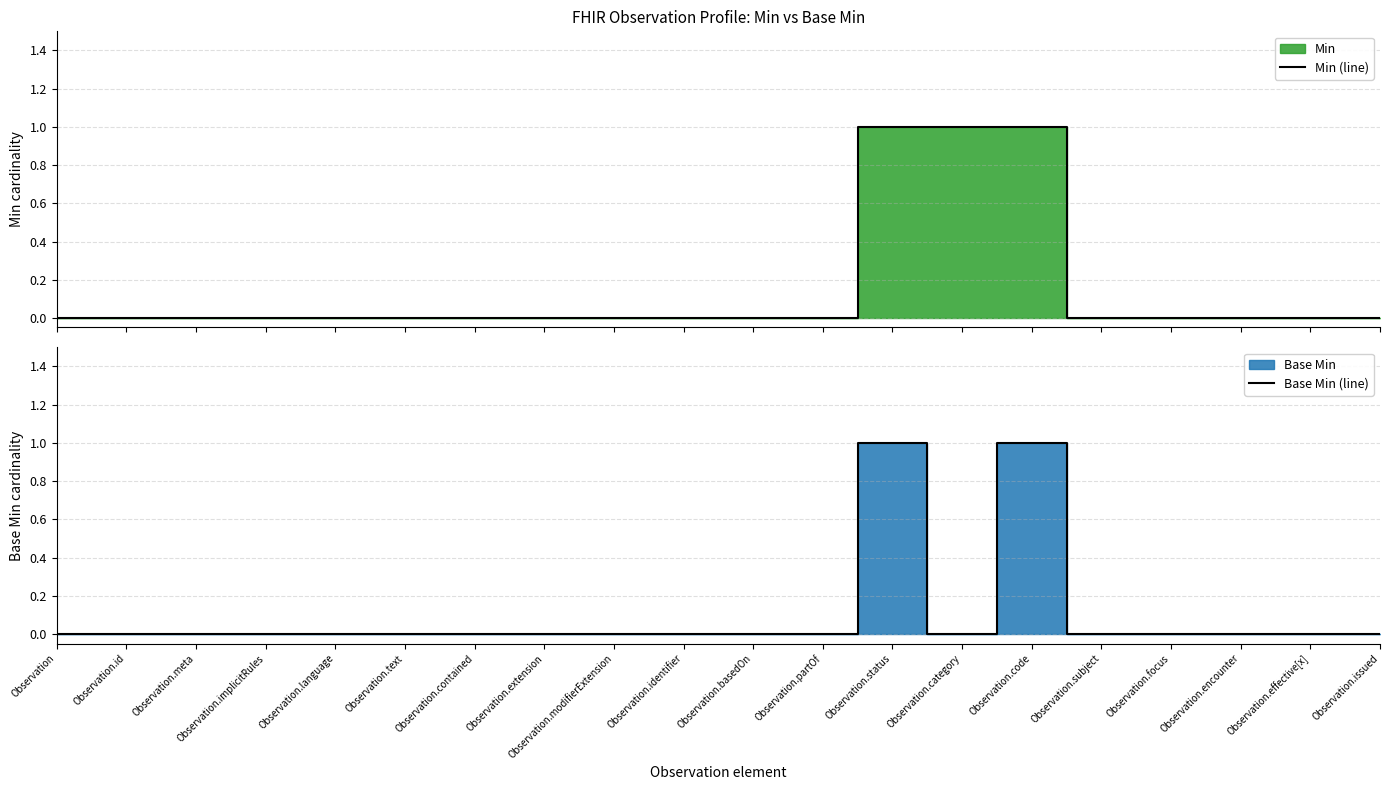

True or false: Min (line) and Base Min (line) cross at least once.

False